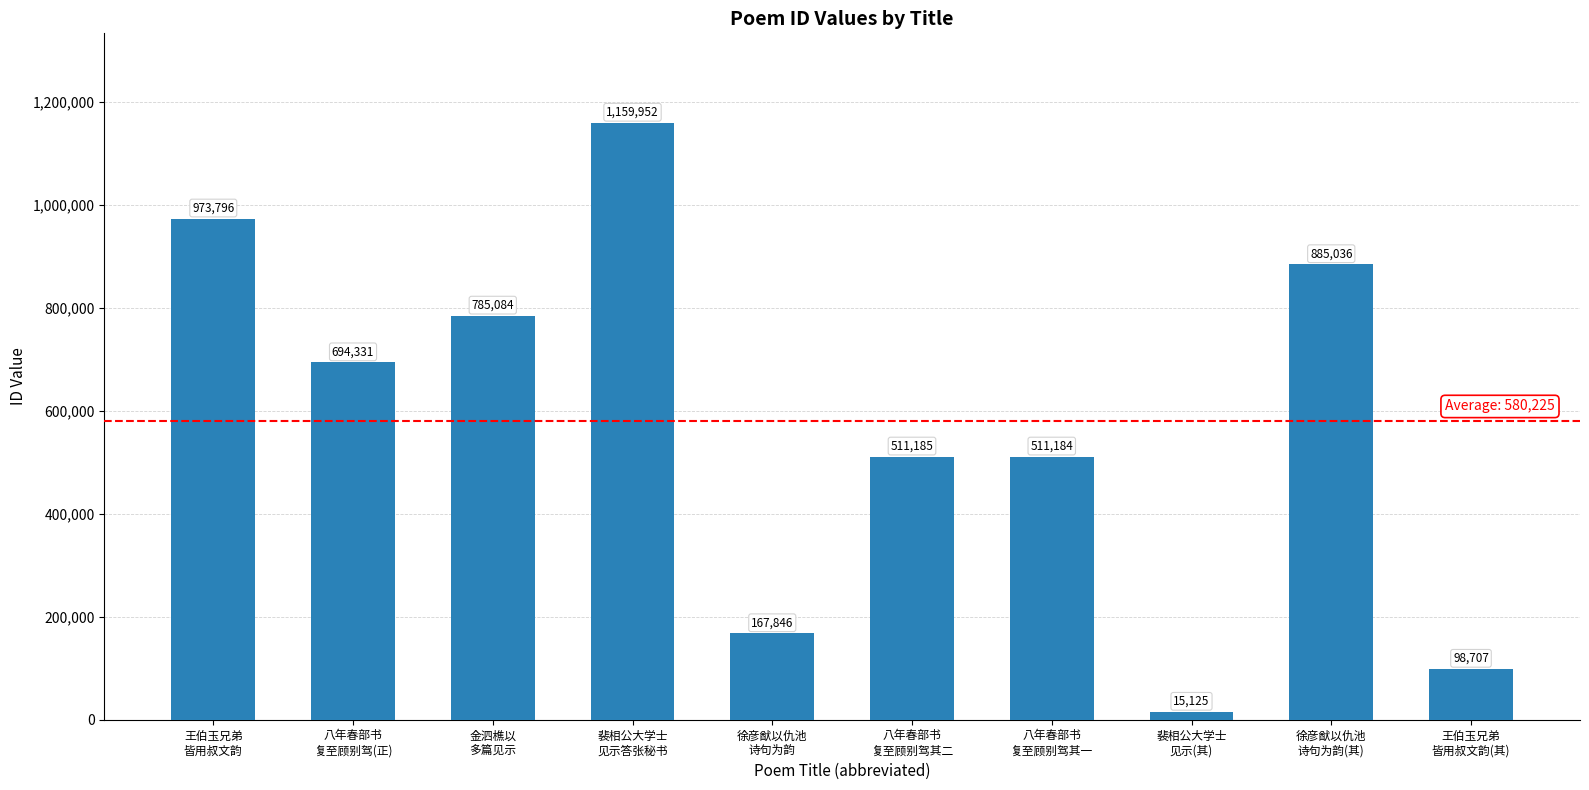

True or false: the data shows 1180931 at 金泗樵以
多篇见示.

False